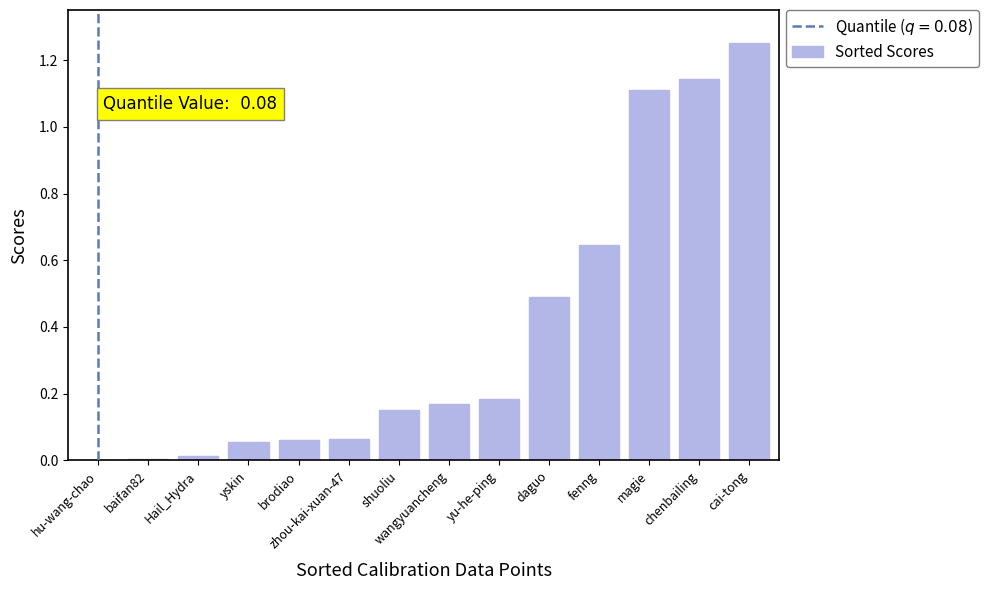

What is the sum of all values?

5.3